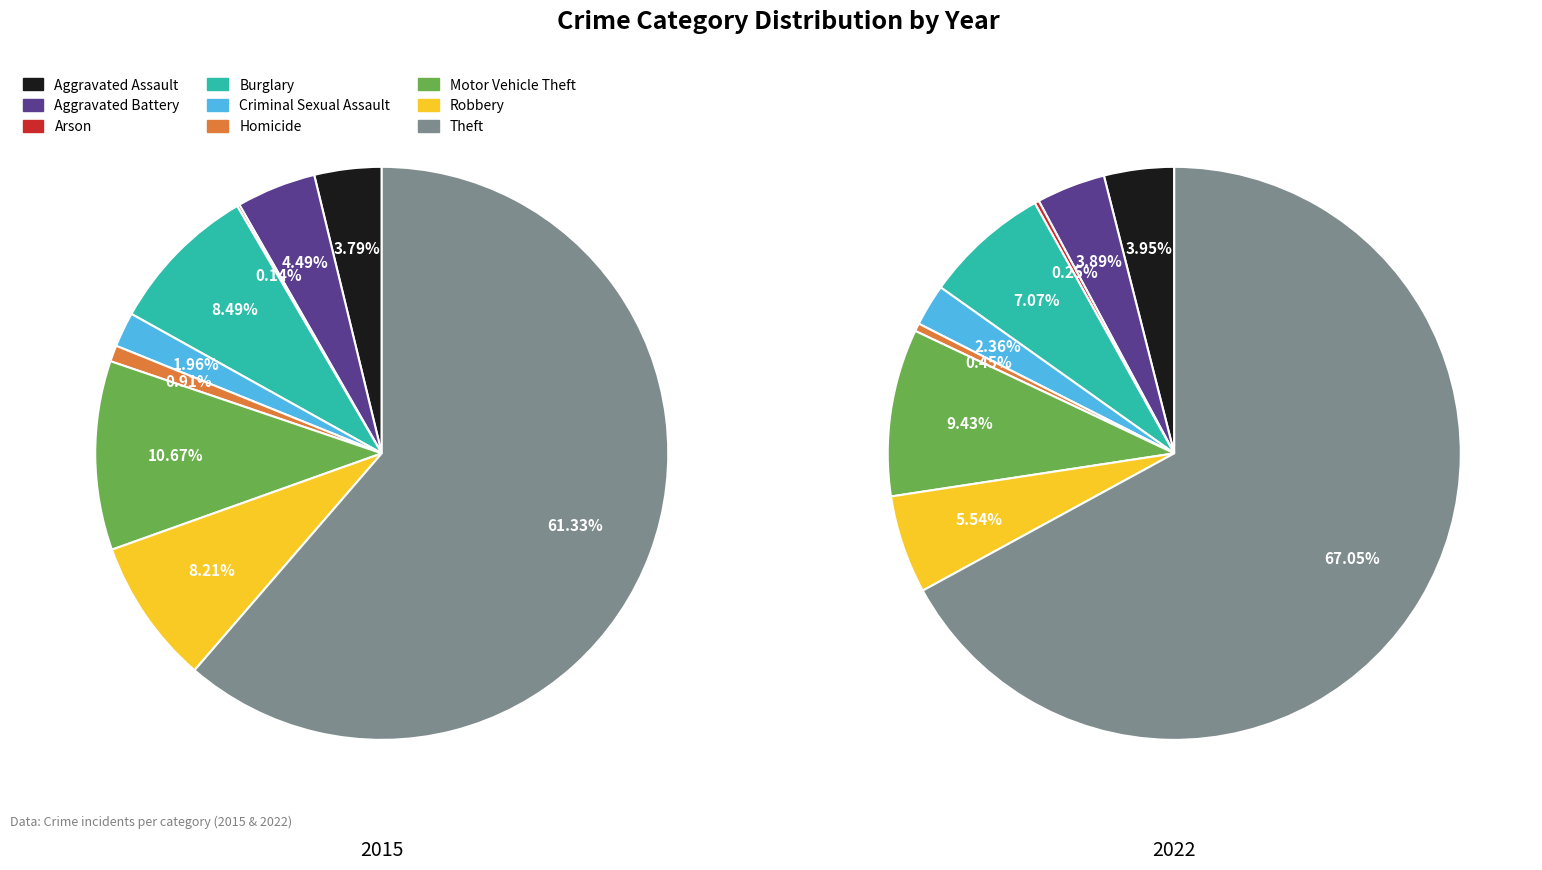

Rank the categories by values_2022 value from lowest to highest.

Arson, Homicide, Criminal Sexual Assault, Aggravated Battery, Aggravated Assault, Robbery, Burglary, Motor Vehicle Theft, Theft